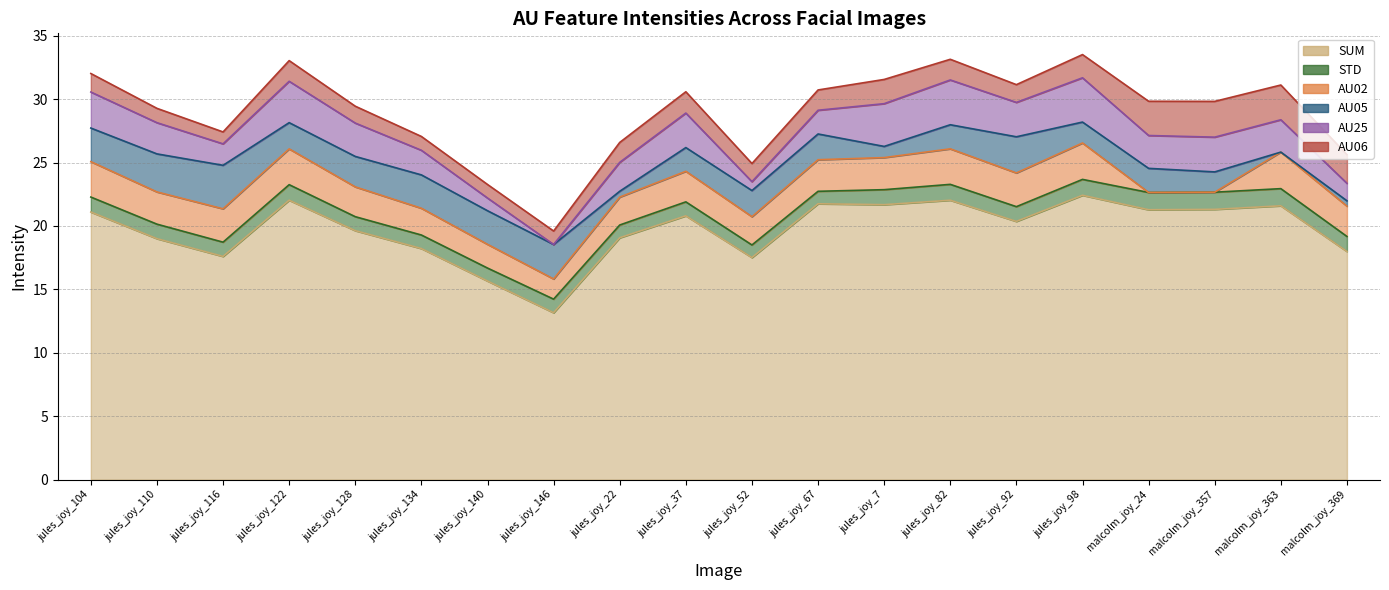

What are all the series names shown in the legend?

SUM, STD, AU02, AU05, AU25, AU06